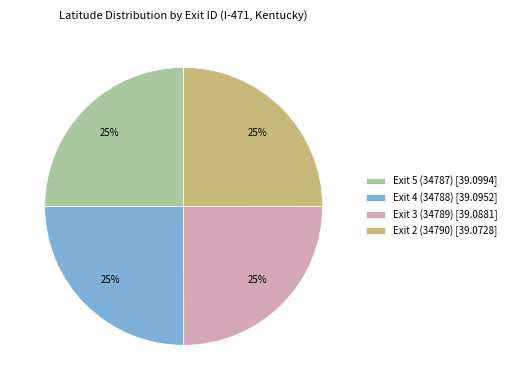

To the nearest percent, what portion does Exit 5 (34787) represent?

25%